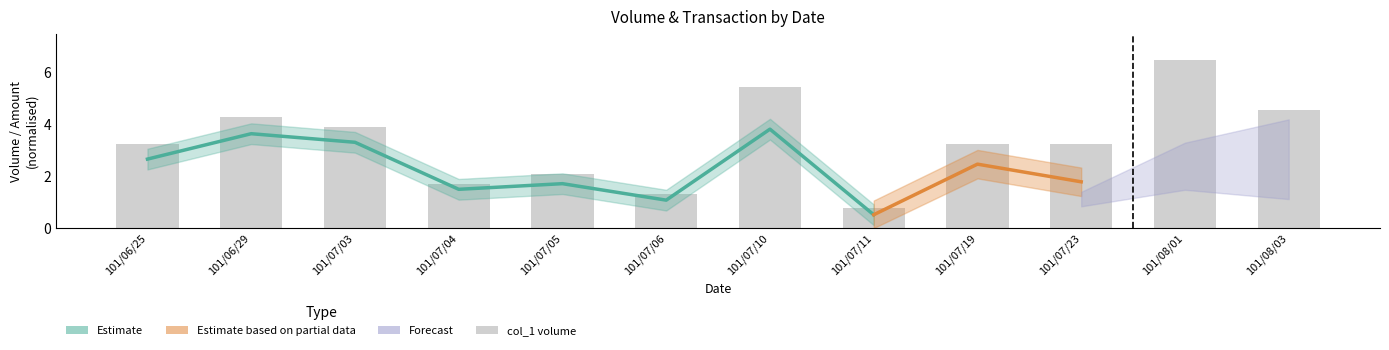

What is the sum of the values at 101/08/03 and 101/07/05?

6.6